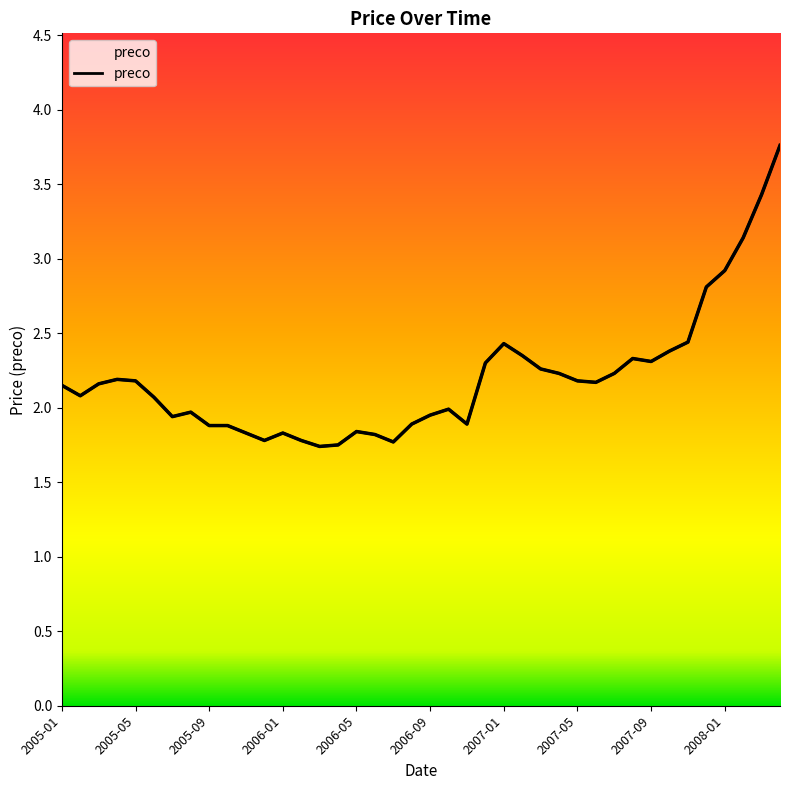

How many lines are shown in the chart?

1